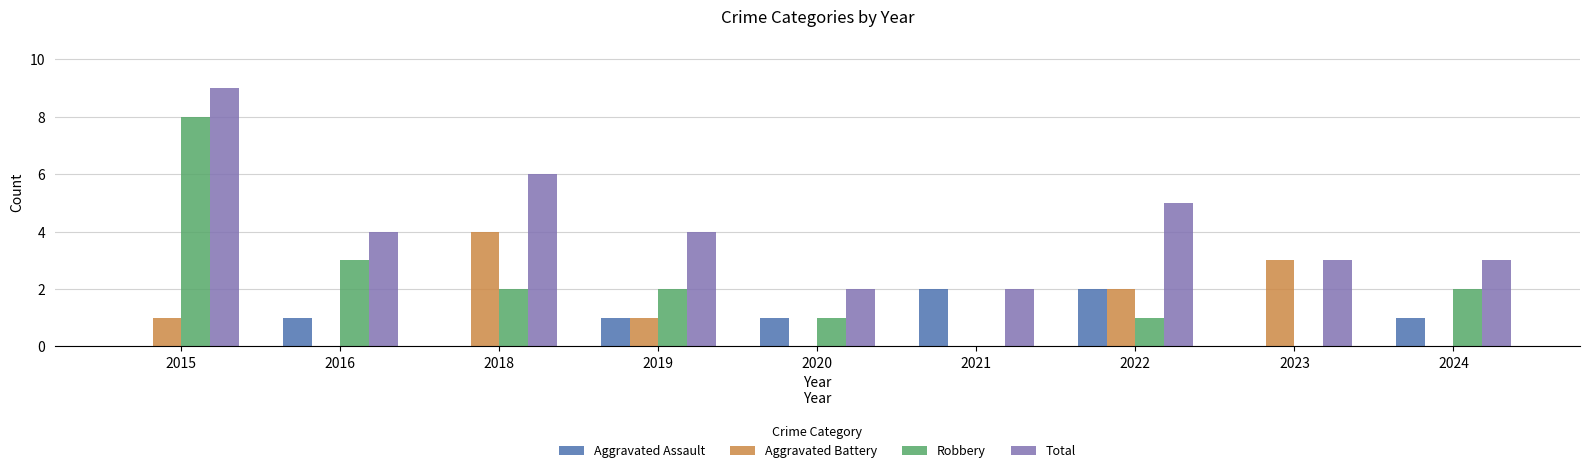

Which category has the highest value in the Robbery series?

2015